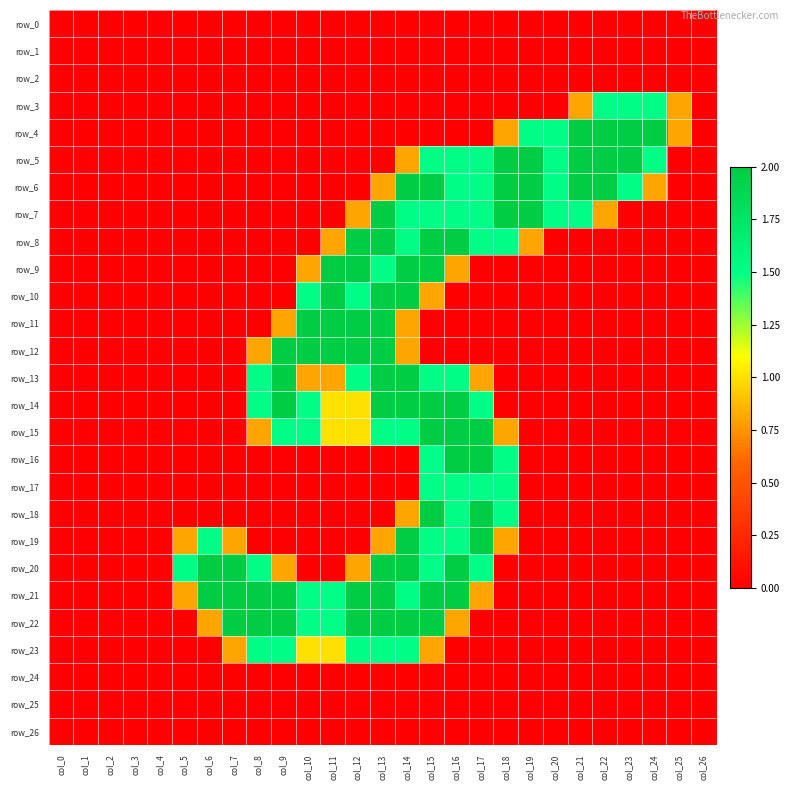

Reading right to left, extract all data points from this chart.

row_0: col_26=0.0	col_25=0.0	col_24=0.0	col_23=0.0	col_22=0.0	col_21=0.0	col_20=0.0	col_19=0.0	col_18=0.0	col_17=0.0	col_16=0.0	col_15=0.0	col_14=0.0	col_13=0.0	col_12=0.0	col_11=0.0	col_10=0.0	col_9=0.0	col_8=0.0	col_7=0.0	col_6=0.0	col_5=0.0	col_4=0.0	col_3=0.0	col_2=0.0	col_1=0.0	col_0=0.0
row_1: col_26=0.0	col_25=0.0	col_24=0.0	col_23=0.0	col_22=0.0	col_21=0.0	col_20=0.0	col_19=0.0	col_18=0.0	col_17=0.0	col_16=0.0	col_15=0.0	col_14=0.0	col_13=0.0	col_12=0.0	col_11=0.0	col_10=0.0	col_9=0.0	col_8=0.0	col_7=0.0	col_6=0.0	col_5=0.0	col_4=0.0	col_3=0.0	col_2=0.0	col_1=0.0	col_0=0.0
row_2: col_26=0.0	col_25=0.0	col_24=0.0	col_23=0.0	col_22=0.0	col_21=0.0	col_20=0.0	col_19=0.0	col_18=0.0	col_17=0.0	col_16=0.0	col_15=0.0	col_14=0.0	col_13=0.0	col_12=0.0	col_11=0.0	col_10=0.0	col_9=0.0	col_8=0.0	col_7=0.0	col_6=0.0	col_5=0.0	col_4=0.0	col_3=0.0	col_2=0.0	col_1=0.0	col_0=0.0
row_3: col_26=0.0	col_25=0.8	col_24=1.5	col_23=1.5	col_22=1.5	col_21=0.8	col_20=0.0	col_19=0.0	col_18=0.0	col_17=0.0	col_16=0.0	col_15=0.0	col_14=0.0	col_13=0.0	col_12=0.0	col_11=0.0	col_10=0.0	col_9=0.0	col_8=0.0	col_7=0.0	col_6=0.0	col_5=0.0	col_4=0.0	col_3=0.0	col_2=0.0	col_1=0.0	col_0=0.0
row_4: col_26=0.0	col_25=0.8	col_24=2.0	col_23=2.0	col_22=2.0	col_21=2.0	col_20=1.5	col_19=1.5	col_18=0.8	col_17=0.0	col_16=0.0	col_15=0.0	col_14=0.0	col_13=0.0	col_12=0.0	col_11=0.0	col_10=0.0	col_9=0.0	col_8=0.0	col_7=0.0	col_6=0.0	col_5=0.0	col_4=0.0	col_3=0.0	col_2=0.0	col_1=0.0	col_0=0.0
row_5: col_26=0.0	col_25=0.0	col_24=1.5	col_23=2.0	col_22=2.0	col_21=2.0	col_20=1.5	col_19=2.0	col_18=2.0	col_17=1.5	col_16=1.5	col_15=1.5	col_14=0.8	col_13=0.0	col_12=0.0	col_11=0.0	col_10=0.0	col_9=0.0	col_8=0.0	col_7=0.0	col_6=0.0	col_5=0.0	col_4=0.0	col_3=0.0	col_2=0.0	col_1=0.0	col_0=0.0
row_6: col_26=0.0	col_25=0.0	col_24=0.8	col_23=1.5	col_22=2.0	col_21=2.0	col_20=1.5	col_19=2.0	col_18=2.0	col_17=1.5	col_16=1.5	col_15=2.0	col_14=2.0	col_13=0.8	col_12=0.0	col_11=0.0	col_10=0.0	col_9=0.0	col_8=0.0	col_7=0.0	col_6=0.0	col_5=0.0	col_4=0.0	col_3=0.0	col_2=0.0	col_1=0.0	col_0=0.0
row_7: col_26=0.0	col_25=0.0	col_24=0.0	col_23=0.0	col_22=0.8	col_21=1.5	col_20=1.5	col_19=2.0	col_18=2.0	col_17=1.5	col_16=1.5	col_15=1.5	col_14=1.5	col_13=2.0	col_12=0.8	col_11=0.0	col_10=0.0	col_9=0.0	col_8=0.0	col_7=0.0	col_6=0.0	col_5=0.0	col_4=0.0	col_3=0.0	col_2=0.0	col_1=0.0	col_0=0.0
row_8: col_26=0.0	col_25=0.0	col_24=0.0	col_23=0.0	col_22=0.0	col_21=0.0	col_20=0.0	col_19=0.8	col_18=1.5	col_17=1.5	col_16=2.0	col_15=2.0	col_14=1.5	col_13=2.0	col_12=2.0	col_11=0.8	col_10=0.0	col_9=0.0	col_8=0.0	col_7=0.0	col_6=0.0	col_5=0.0	col_4=0.0	col_3=0.0	col_2=0.0	col_1=0.0	col_0=0.0
row_9: col_26=0.0	col_25=0.0	col_24=0.0	col_23=0.0	col_22=0.0	col_21=0.0	col_20=0.0	col_19=0.0	col_18=0.0	col_17=0.0	col_16=0.8	col_15=2.0	col_14=2.0	col_13=1.5	col_12=2.0	col_11=2.0	col_10=0.8	col_9=0.0	col_8=0.0	col_7=0.0	col_6=0.0	col_5=0.0	col_4=0.0	col_3=0.0	col_2=0.0	col_1=0.0	col_0=0.0
row_10: col_26=0.0	col_25=0.0	col_24=0.0	col_23=0.0	col_22=0.0	col_21=0.0	col_20=0.0	col_19=0.0	col_18=0.0	col_17=0.0	col_16=0.0	col_15=0.8	col_14=2.0	col_13=2.0	col_12=1.5	col_11=2.0	col_10=1.5	col_9=0.0	col_8=0.0	col_7=0.0	col_6=0.0	col_5=0.0	col_4=0.0	col_3=0.0	col_2=0.0	col_1=0.0	col_0=0.0
row_11: col_26=0.0	col_25=0.0	col_24=0.0	col_23=0.0	col_22=0.0	col_21=0.0	col_20=0.0	col_19=0.0	col_18=0.0	col_17=0.0	col_16=0.0	col_15=0.0	col_14=0.8	col_13=2.0	col_12=2.0	col_11=2.0	col_10=2.0	col_9=0.8	col_8=0.0	col_7=0.0	col_6=0.0	col_5=0.0	col_4=0.0	col_3=0.0	col_2=0.0	col_1=0.0	col_0=0.0
row_12: col_26=0.0	col_25=0.0	col_24=0.0	col_23=0.0	col_22=0.0	col_21=0.0	col_20=0.0	col_19=0.0	col_18=0.0	col_17=0.0	col_16=0.0	col_15=0.0	col_14=0.8	col_13=2.0	col_12=2.0	col_11=2.0	col_10=2.0	col_9=2.0	col_8=0.8	col_7=0.0	col_6=0.0	col_5=0.0	col_4=0.0	col_3=0.0	col_2=0.0	col_1=0.0	col_0=0.0
row_13: col_26=0.0	col_25=0.0	col_24=0.0	col_23=0.0	col_22=0.0	col_21=0.0	col_20=0.0	col_19=0.0	col_18=0.0	col_17=0.8	col_16=1.5	col_15=1.5	col_14=2.0	col_13=2.0	col_12=1.5	col_11=0.8	col_10=0.8	col_9=2.0	col_8=1.5	col_7=0.0	col_6=0.0	col_5=0.0	col_4=0.0	col_3=0.0	col_2=0.0	col_1=0.0	col_0=0.0
row_14: col_26=0.0	col_25=0.0	col_24=0.0	col_23=0.0	col_22=0.0	col_21=0.0	col_20=0.0	col_19=0.0	col_18=0.0	col_17=1.5	col_16=2.0	col_15=2.0	col_14=2.0	col_13=2.0	col_12=1.0	col_11=1.0	col_10=1.5	col_9=2.0	col_8=1.5	col_7=0.0	col_6=0.0	col_5=0.0	col_4=0.0	col_3=0.0	col_2=0.0	col_1=0.0	col_0=0.0
row_15: col_26=0.0	col_25=0.0	col_24=0.0	col_23=0.0	col_22=0.0	col_21=0.0	col_20=0.0	col_19=0.0	col_18=0.8	col_17=2.0	col_16=2.0	col_15=2.0	col_14=1.5	col_13=1.5	col_12=1.0	col_11=1.0	col_10=1.5	col_9=1.5	col_8=0.8	col_7=0.0	col_6=0.0	col_5=0.0	col_4=0.0	col_3=0.0	col_2=0.0	col_1=0.0	col_0=0.0
row_16: col_26=0.0	col_25=0.0	col_24=0.0	col_23=0.0	col_22=0.0	col_21=0.0	col_20=0.0	col_19=0.0	col_18=1.5	col_17=2.0	col_16=2.0	col_15=1.5	col_14=0.0	col_13=0.0	col_12=0.0	col_11=0.0	col_10=0.0	col_9=0.0	col_8=0.0	col_7=0.0	col_6=0.0	col_5=0.0	col_4=0.0	col_3=0.0	col_2=0.0	col_1=0.0	col_0=0.0
row_17: col_26=0.0	col_25=0.0	col_24=0.0	col_23=0.0	col_22=0.0	col_21=0.0	col_20=0.0	col_19=0.0	col_18=1.5	col_17=1.5	col_16=1.5	col_15=1.5	col_14=0.0	col_13=0.0	col_12=0.0	col_11=0.0	col_10=0.0	col_9=0.0	col_8=0.0	col_7=0.0	col_6=0.0	col_5=0.0	col_4=0.0	col_3=0.0	col_2=0.0	col_1=0.0	col_0=0.0
row_18: col_26=0.0	col_25=0.0	col_24=0.0	col_23=0.0	col_22=0.0	col_21=0.0	col_20=0.0	col_19=0.0	col_18=1.5	col_17=2.0	col_16=1.5	col_15=2.0	col_14=0.8	col_13=0.0	col_12=0.0	col_11=0.0	col_10=0.0	col_9=0.0	col_8=0.0	col_7=0.0	col_6=0.0	col_5=0.0	col_4=0.0	col_3=0.0	col_2=0.0	col_1=0.0	col_0=0.0
row_19: col_26=0.0	col_25=0.0	col_24=0.0	col_23=0.0	col_22=0.0	col_21=0.0	col_20=0.0	col_19=0.0	col_18=0.8	col_17=2.0	col_16=1.5	col_15=1.5	col_14=2.0	col_13=0.8	col_12=0.0	col_11=0.0	col_10=0.0	col_9=0.0	col_8=0.0	col_7=0.8	col_6=1.5	col_5=0.8	col_4=0.0	col_3=0.0	col_2=0.0	col_1=0.0	col_0=0.0
row_20: col_26=0.0	col_25=0.0	col_24=0.0	col_23=0.0	col_22=0.0	col_21=0.0	col_20=0.0	col_19=0.0	col_18=0.0	col_17=1.5	col_16=2.0	col_15=1.5	col_14=2.0	col_13=2.0	col_12=0.8	col_11=0.0	col_10=0.0	col_9=0.8	col_8=1.5	col_7=2.0	col_6=2.0	col_5=1.5	col_4=0.0	col_3=0.0	col_2=0.0	col_1=0.0	col_0=0.0
row_21: col_26=0.0	col_25=0.0	col_24=0.0	col_23=0.0	col_22=0.0	col_21=0.0	col_20=0.0	col_19=0.0	col_18=0.0	col_17=0.8	col_16=2.0	col_15=2.0	col_14=1.5	col_13=2.0	col_12=2.0	col_11=1.5	col_10=1.5	col_9=2.0	col_8=2.0	col_7=2.0	col_6=2.0	col_5=0.8	col_4=0.0	col_3=0.0	col_2=0.0	col_1=0.0	col_0=0.0
row_22: col_26=0.0	col_25=0.0	col_24=0.0	col_23=0.0	col_22=0.0	col_21=0.0	col_20=0.0	col_19=0.0	col_18=0.0	col_17=0.0	col_16=0.8	col_15=2.0	col_14=2.0	col_13=2.0	col_12=2.0	col_11=1.5	col_10=1.5	col_9=2.0	col_8=2.0	col_7=2.0	col_6=0.8	col_5=0.0	col_4=0.0	col_3=0.0	col_2=0.0	col_1=0.0	col_0=0.0
row_23: col_26=0.0	col_25=0.0	col_24=0.0	col_23=0.0	col_22=0.0	col_21=0.0	col_20=0.0	col_19=0.0	col_18=0.0	col_17=0.0	col_16=0.0	col_15=0.8	col_14=1.5	col_13=1.5	col_12=1.5	col_11=1.0	col_10=1.0	col_9=1.5	col_8=1.5	col_7=0.8	col_6=0.0	col_5=0.0	col_4=0.0	col_3=0.0	col_2=0.0	col_1=0.0	col_0=0.0
row_24: col_26=0.0	col_25=0.0	col_24=0.0	col_23=0.0	col_22=0.0	col_21=0.0	col_20=0.0	col_19=0.0	col_18=0.0	col_17=0.0	col_16=0.0	col_15=0.0	col_14=0.0	col_13=0.0	col_12=0.0	col_11=0.0	col_10=0.0	col_9=0.0	col_8=0.0	col_7=0.0	col_6=0.0	col_5=0.0	col_4=0.0	col_3=0.0	col_2=0.0	col_1=0.0	col_0=0.0
row_25: col_26=0.0	col_25=0.0	col_24=0.0	col_23=0.0	col_22=0.0	col_21=0.0	col_20=0.0	col_19=0.0	col_18=0.0	col_17=0.0	col_16=0.0	col_15=0.0	col_14=0.0	col_13=0.0	col_12=0.0	col_11=0.0	col_10=0.0	col_9=0.0	col_8=0.0	col_7=0.0	col_6=0.0	col_5=0.0	col_4=0.0	col_3=0.0	col_2=0.0	col_1=0.0	col_0=0.0
row_26: col_26=0.0	col_25=0.0	col_24=0.0	col_23=0.0	col_22=0.0	col_21=0.0	col_20=0.0	col_19=0.0	col_18=0.0	col_17=0.0	col_16=0.0	col_15=0.0	col_14=0.0	col_13=0.0	col_12=0.0	col_11=0.0	col_10=0.0	col_9=0.0	col_8=0.0	col_7=0.0	col_6=0.0	col_5=0.0	col_4=0.0	col_3=0.0	col_2=0.0	col_1=0.0	col_0=0.0